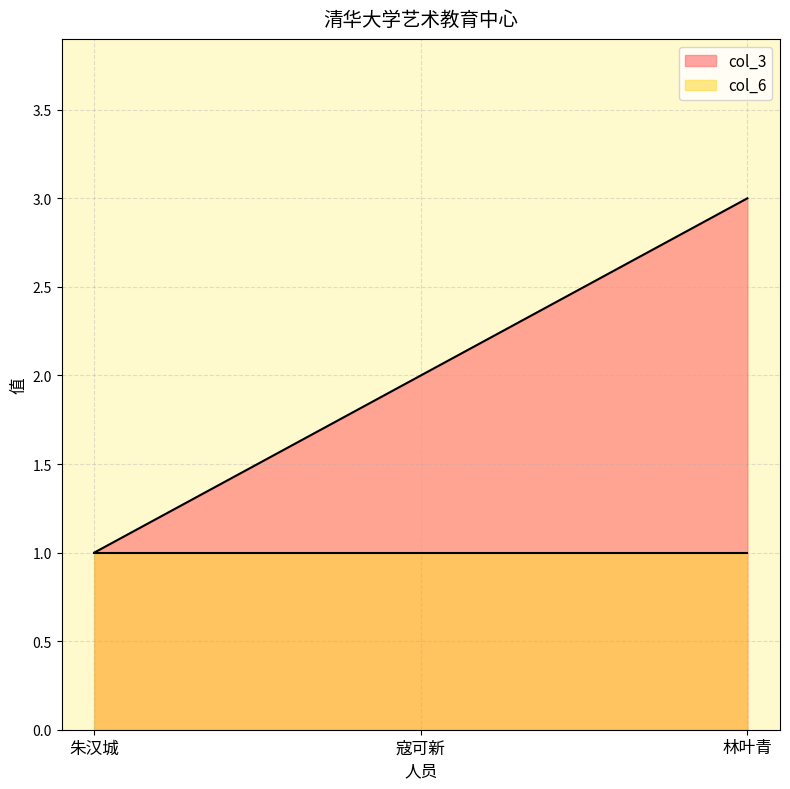

Does the chart display data point markers on the line(s)?

No